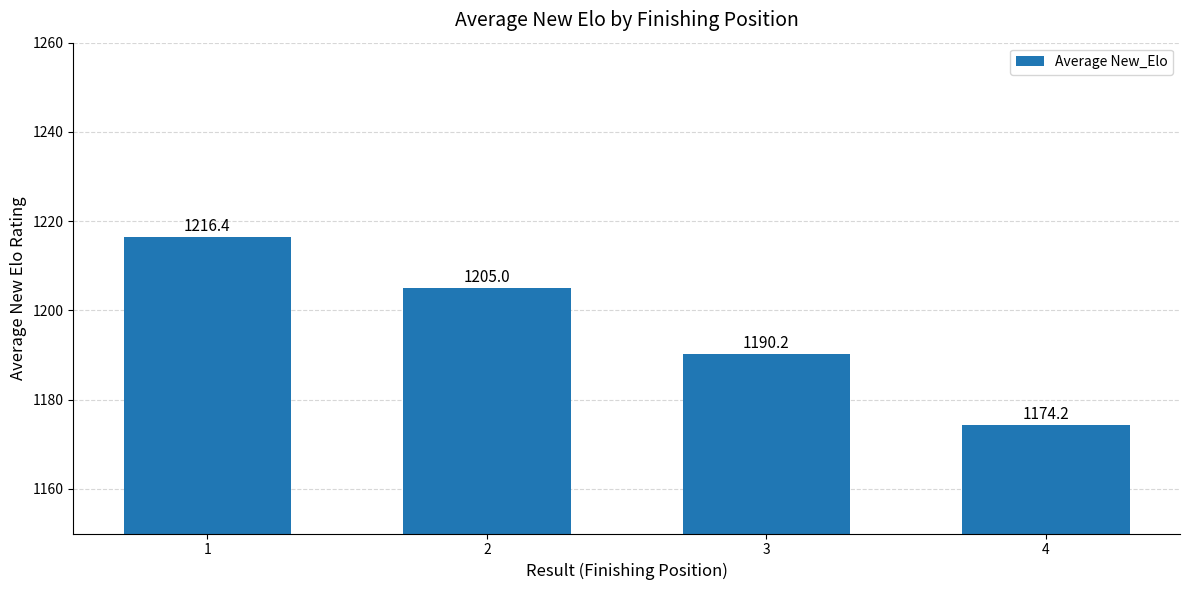

What is the smallest value displayed?

1174.2